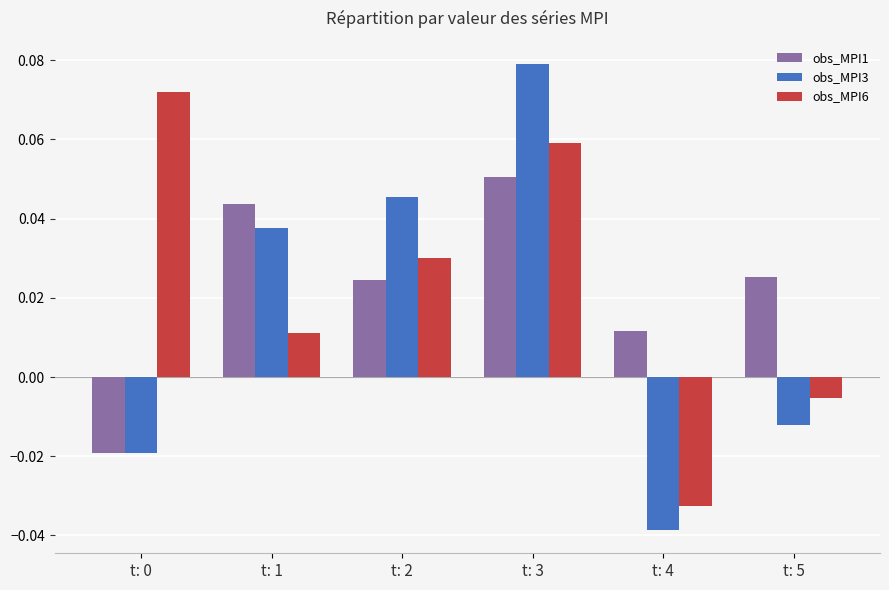

At which category does the chart reach its peak across all series?

t: 3